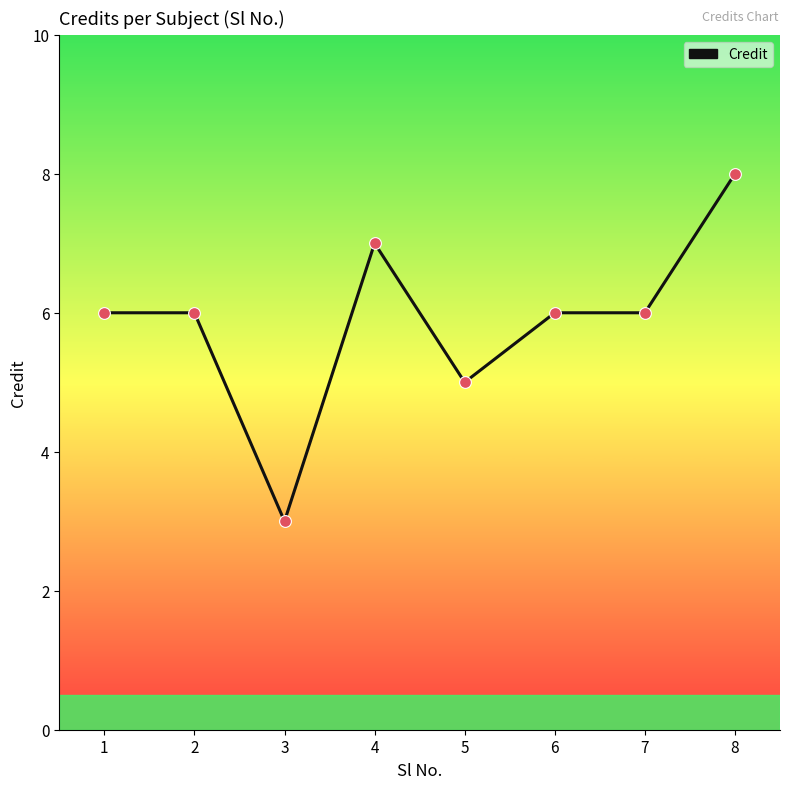

What is the change in value from 7 to 8?

+2